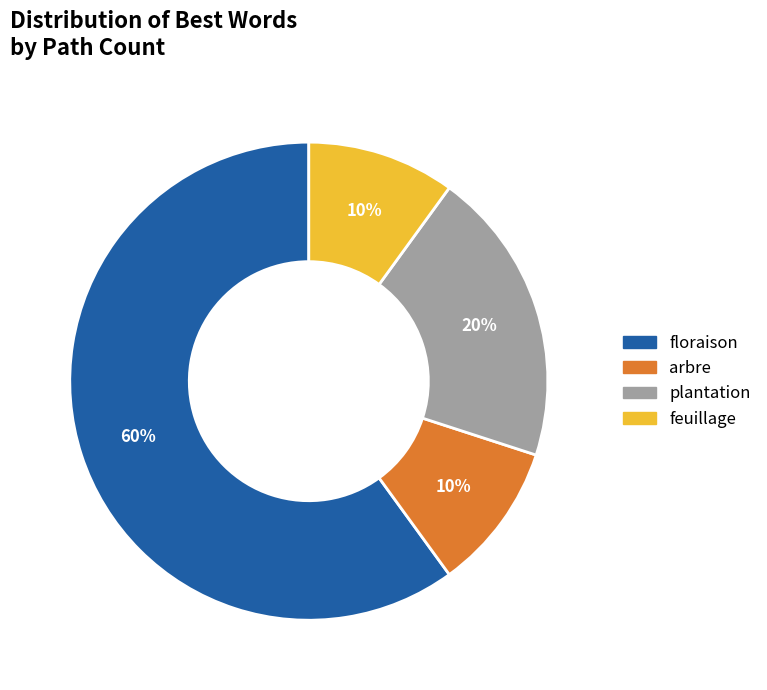

How many slices are in this pie chart?

4